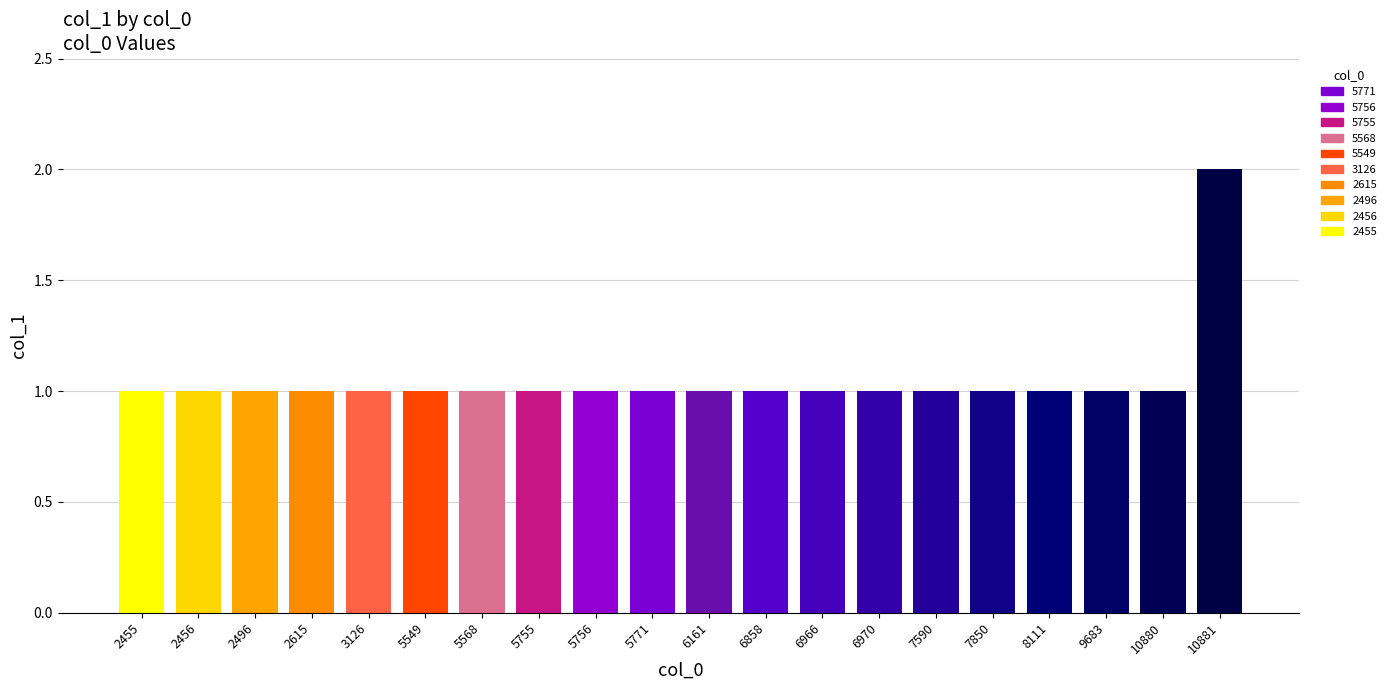

What is the ratio of the value at 10881 to the value at 5771?

2.0